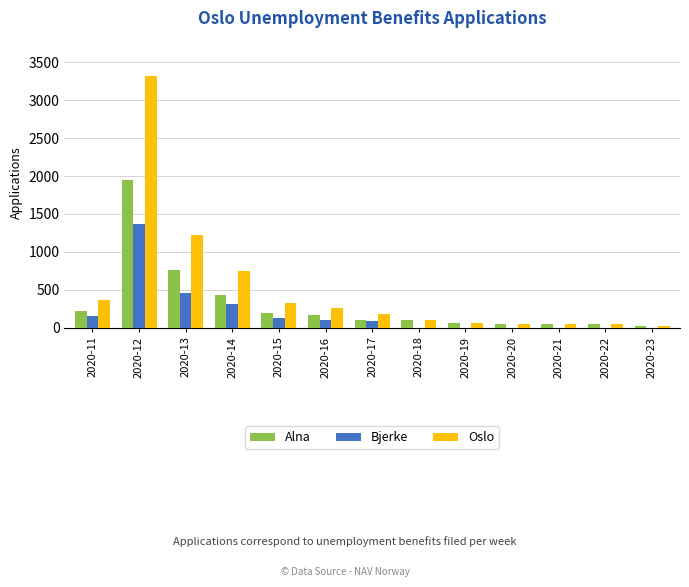

The Oslo series shows 740 at 2020-14. True or false?

True